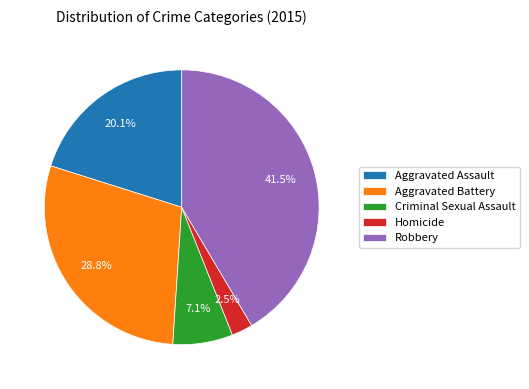

Rank the categories by value from highest to lowest.

Robbery, Aggravated Battery, Aggravated Assault, Criminal Sexual Assault, Homicide